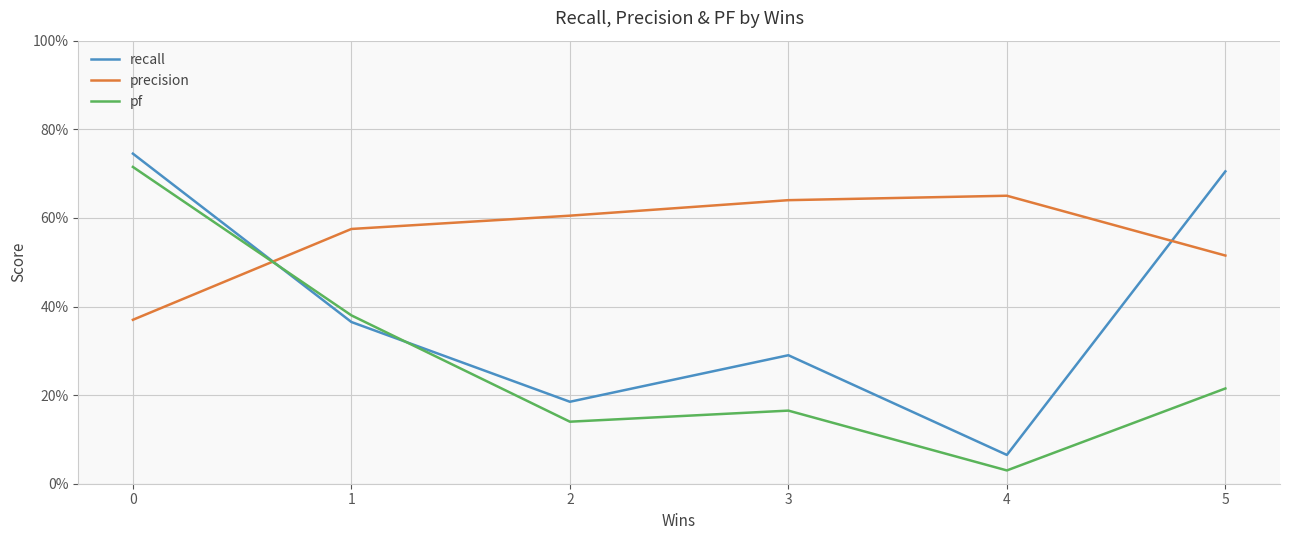

What are all the series names shown in the legend?

recall, precision, pf